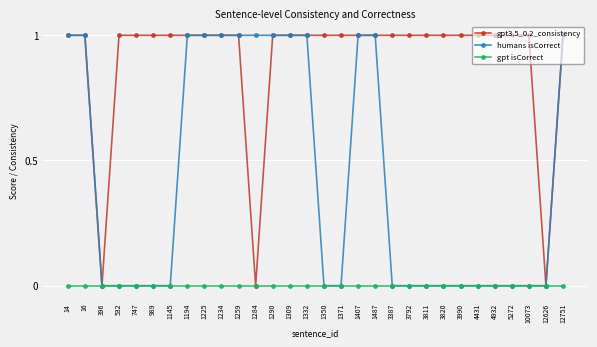

List the series in order of their overall mean, lowest first.

gpt isCorrect, humans isCorrect, gpt3.5_0.2_consistency